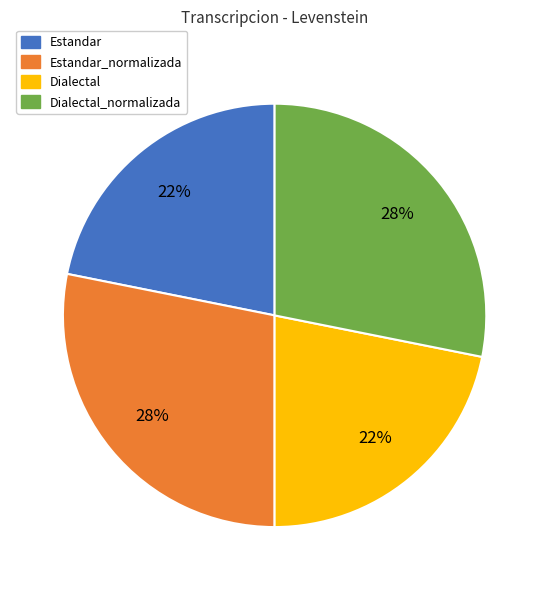

To the nearest percent, what percentage of the pie is Estandar?

22%